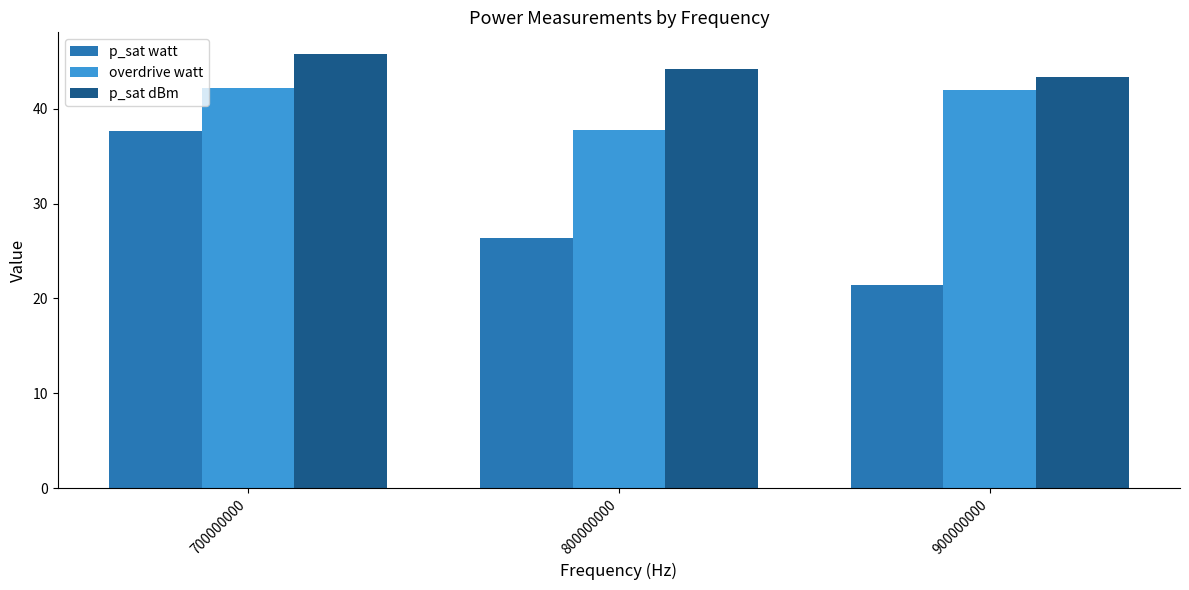

How many data points in p_sat dBm are above 44?

2